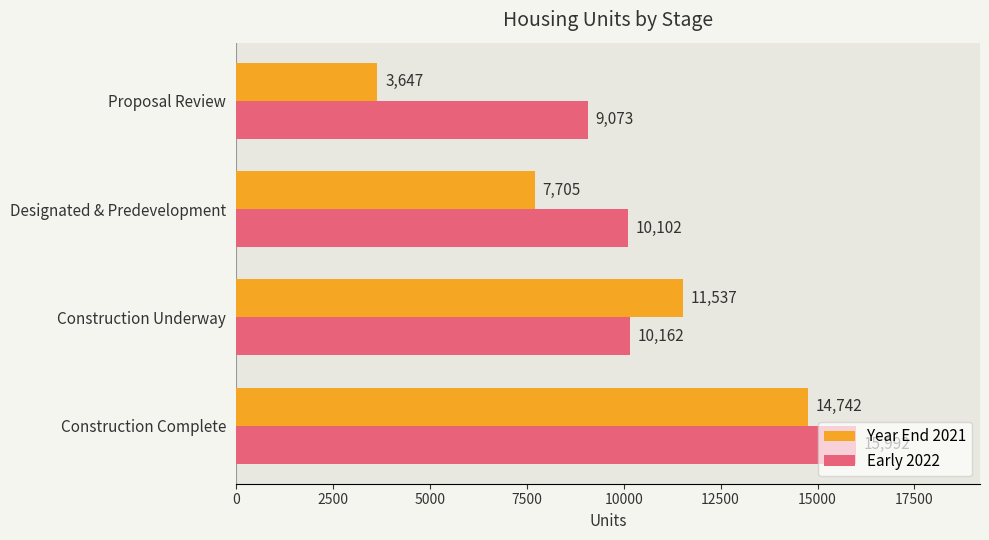

What is the difference between the Year End 2021 values at Proposal Review and Designated & Predevelopment?

4058